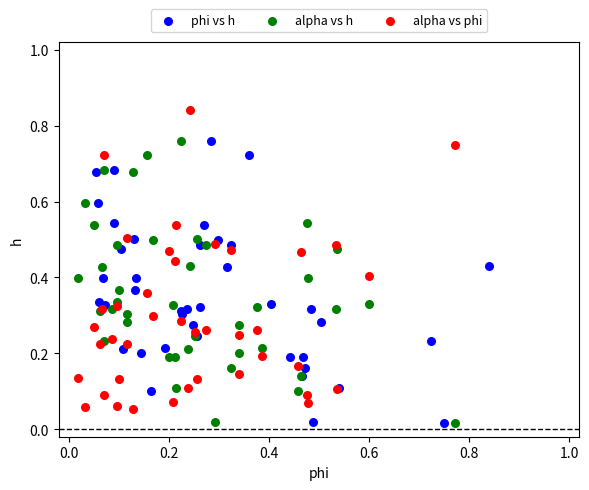

Which series contains the highest Y value?

alpha vs phi